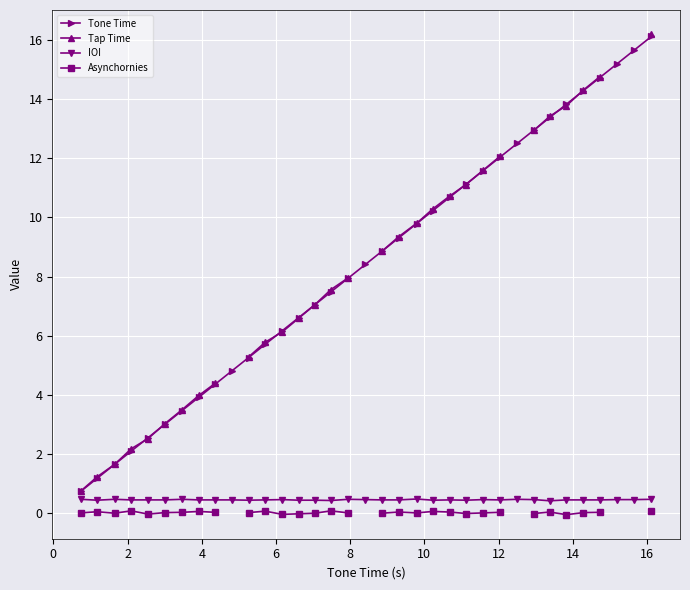

Count the IOI values in the range 0 to 1.

35